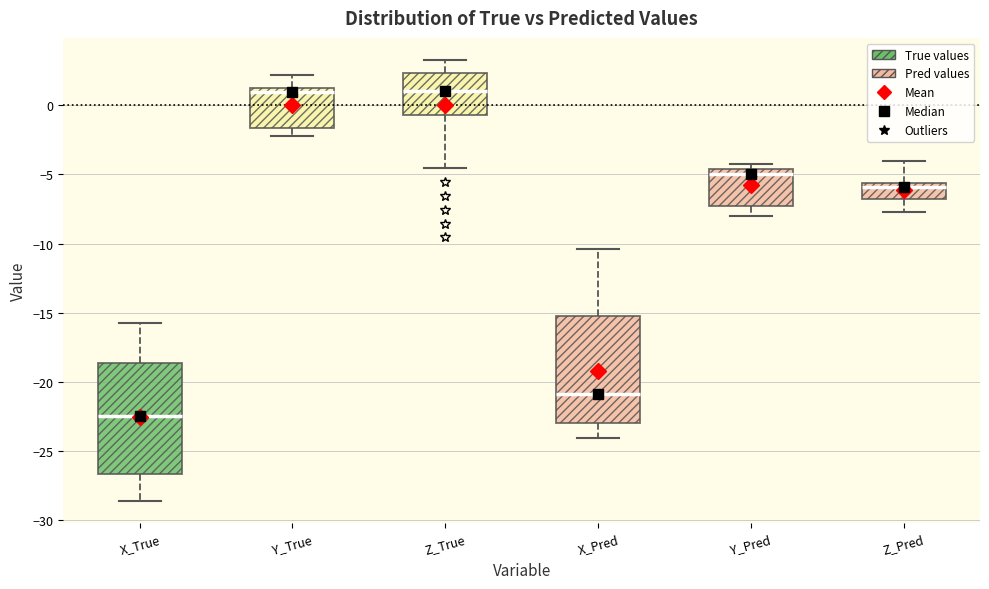

Reading left to right, read every box against the y-axis: the position of its median line, the range the box covers, and the ends of its whiskers. The values are not printed on the chart, so give them approximately, as read against the axis.

X_True: median -22.5, box -26.5 to -18.5, whiskers -28.5 to -16.0
Y_True: median 1.0 (just below the box's upper edge), box -1.5 to 1.0, whiskers -2.5 to 2.0
Z_True: median 1.0, box -0.5 to 2.5, whiskers -4.5 to 3.5
X_Pred: median -21.0, box -23.0 to -15.5, whiskers -24.0 to -10.5
Y_Pred: median -5.0, box -7.5 to -4.5, whiskers -8.0 to -4.0
Z_Pred: median -6.0, box -7.0 to -5.5, whiskers -7.5 to -4.0